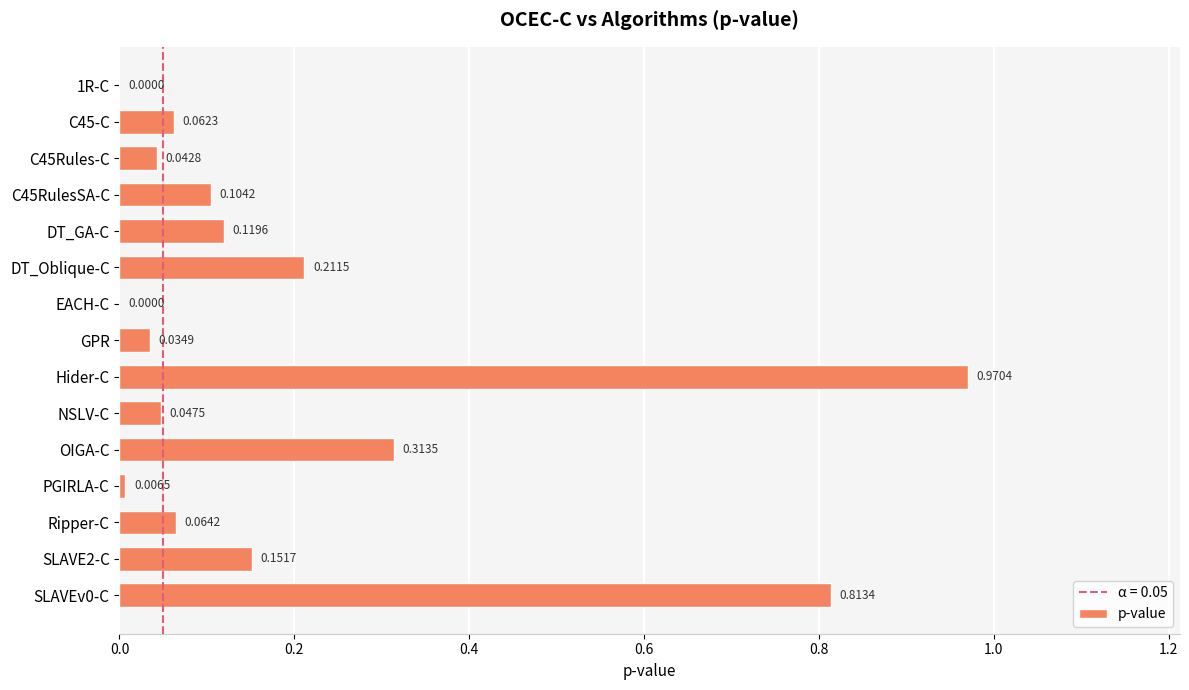

What is the sum of all values?

2.9